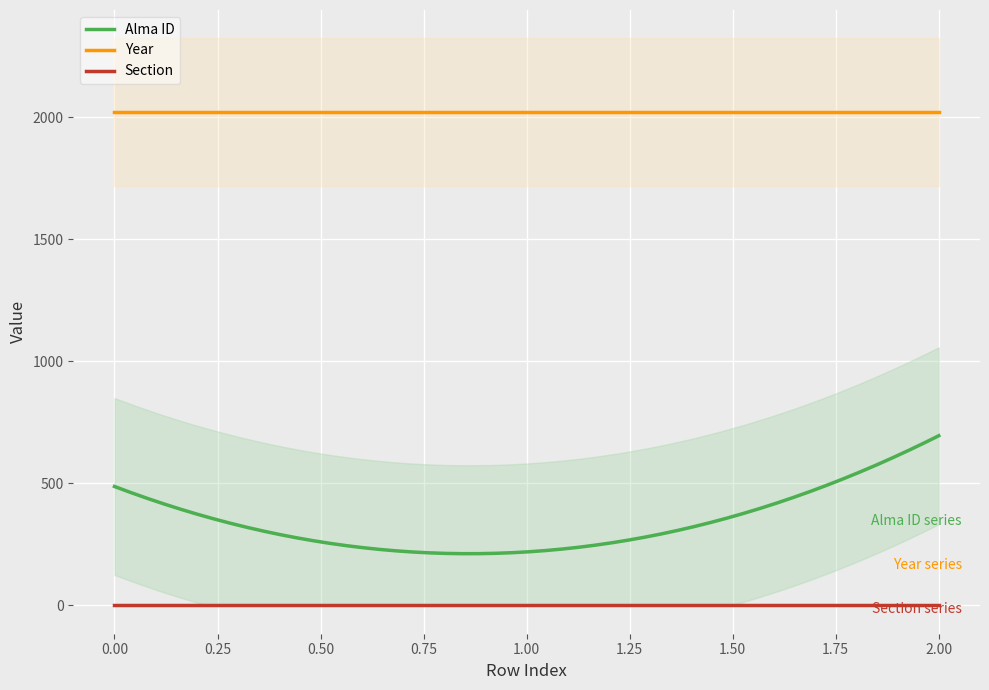

True or false: Section and Year intersect in this chart.

False